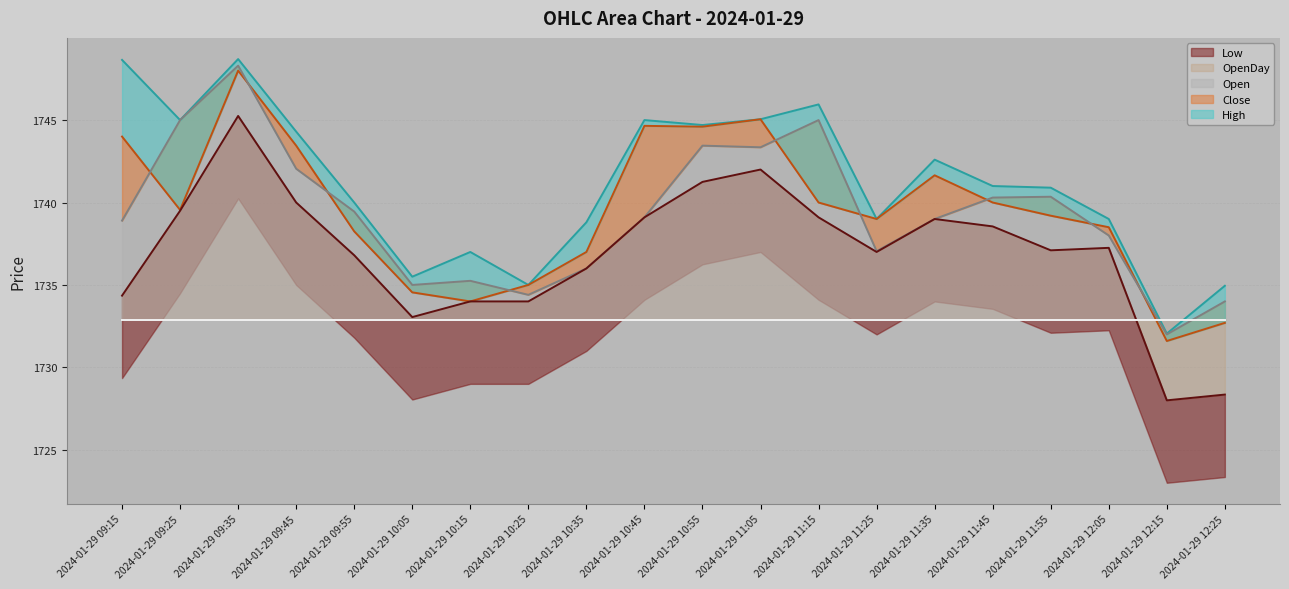

What is the label of the 1st point from the left?

2024-01-29 09:15